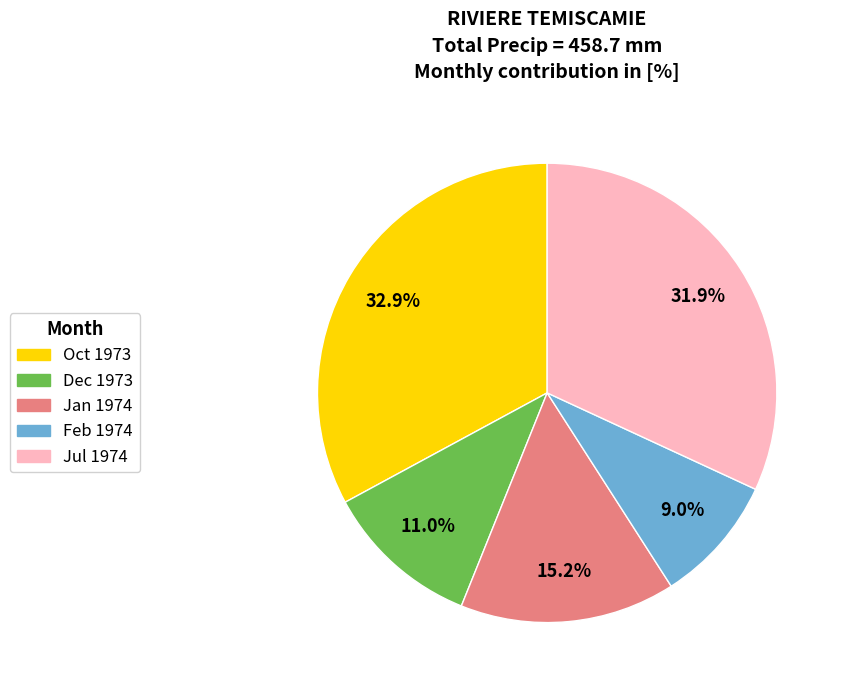

Is there a majority slice in this chart?

No